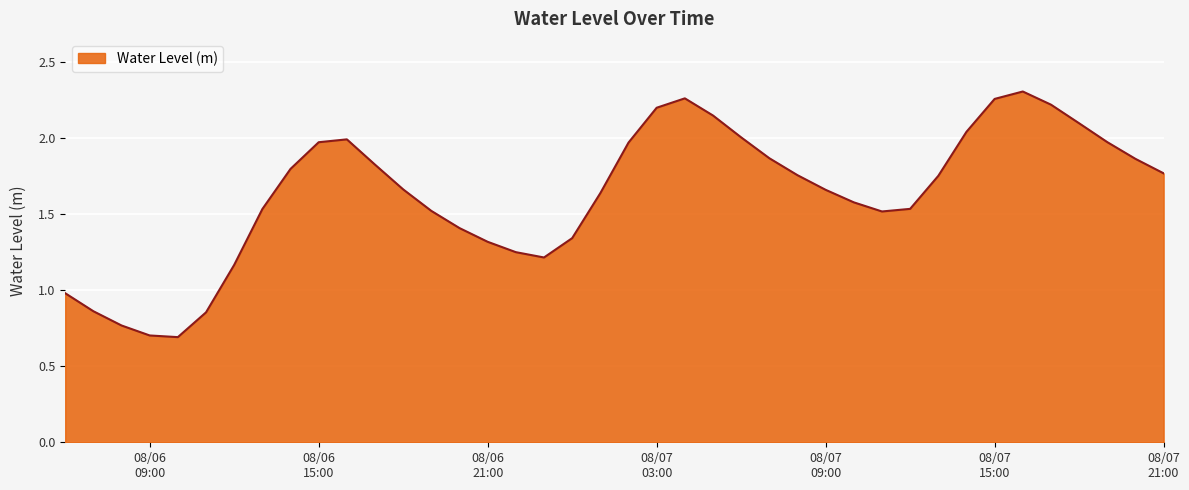

What is the smallest value displayed?

0.7